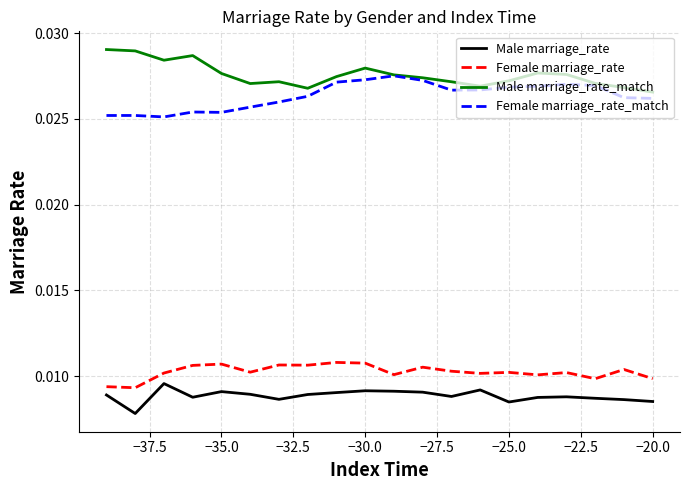

True or false: Female marriage_rate_match and Female marriage_rate cross at least once.

False